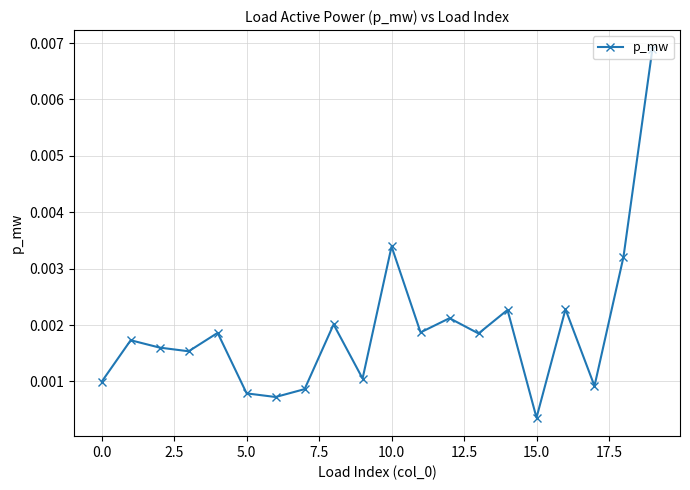

True or false: there are more than 2 points higher than both neighbors.

True